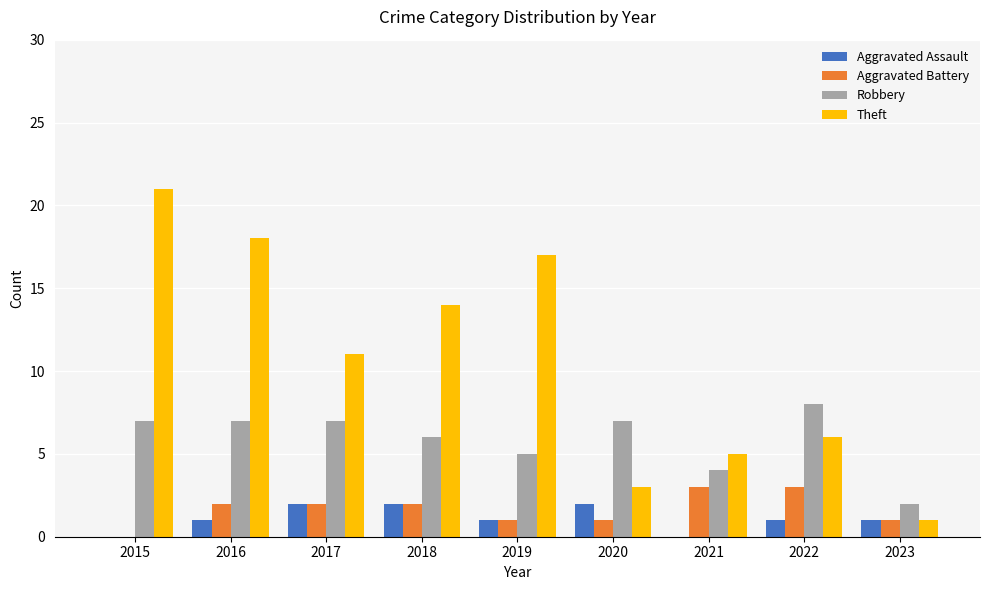

How many groups of bars are there?

9